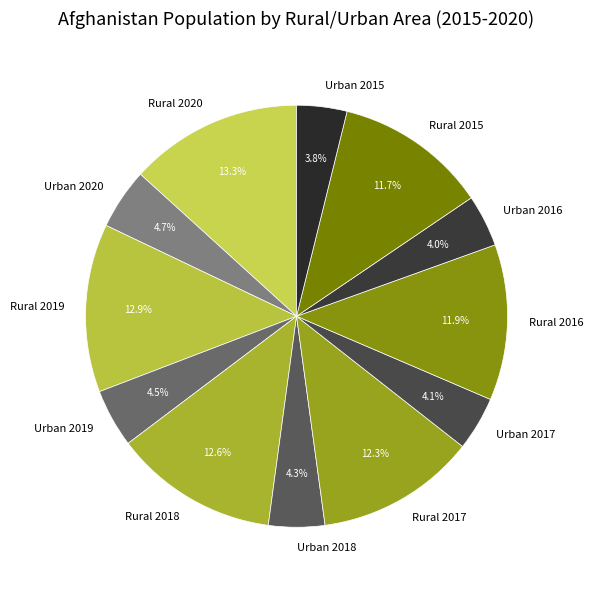

Approximately how many times larger is the value at Urban 2018 compared to Rural 2020?

0.3